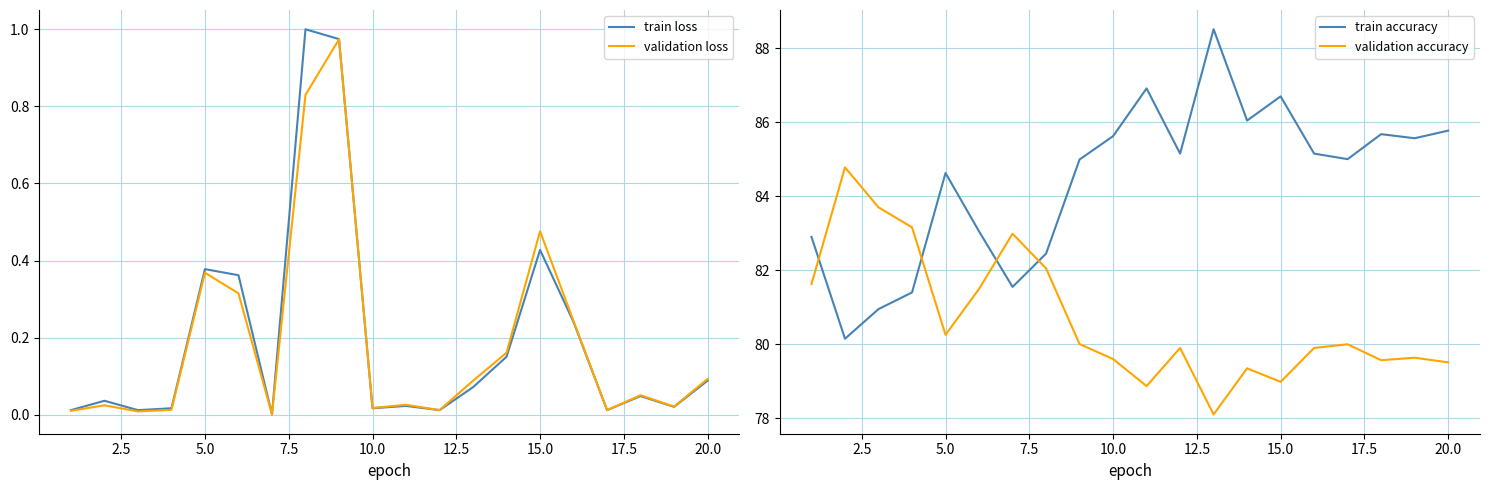

How many times do validation accuracy and train accuracy cross each other?

4